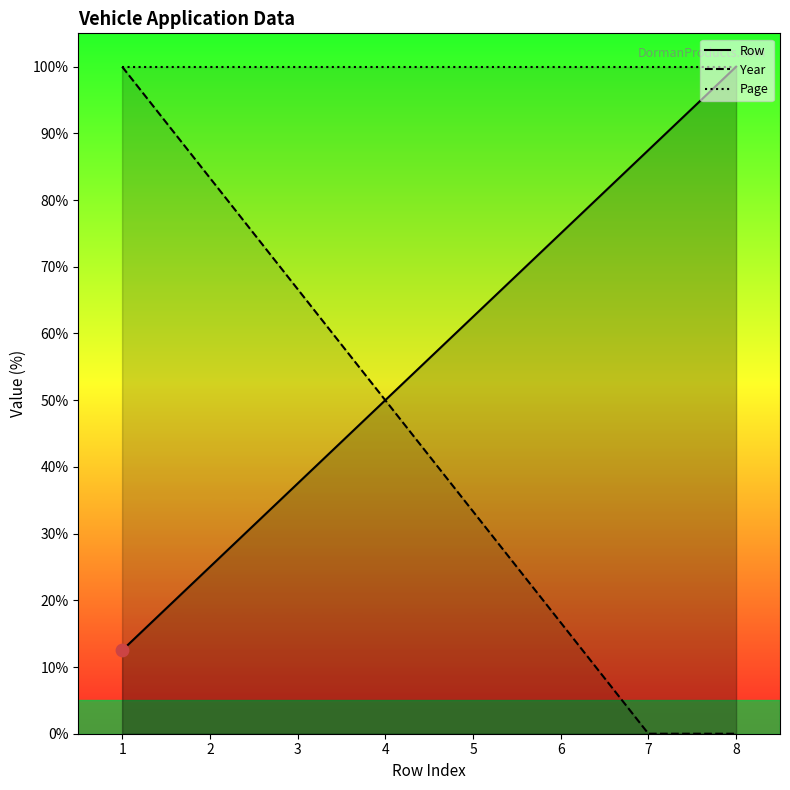

Which series has the widest spread of Y values?

Year